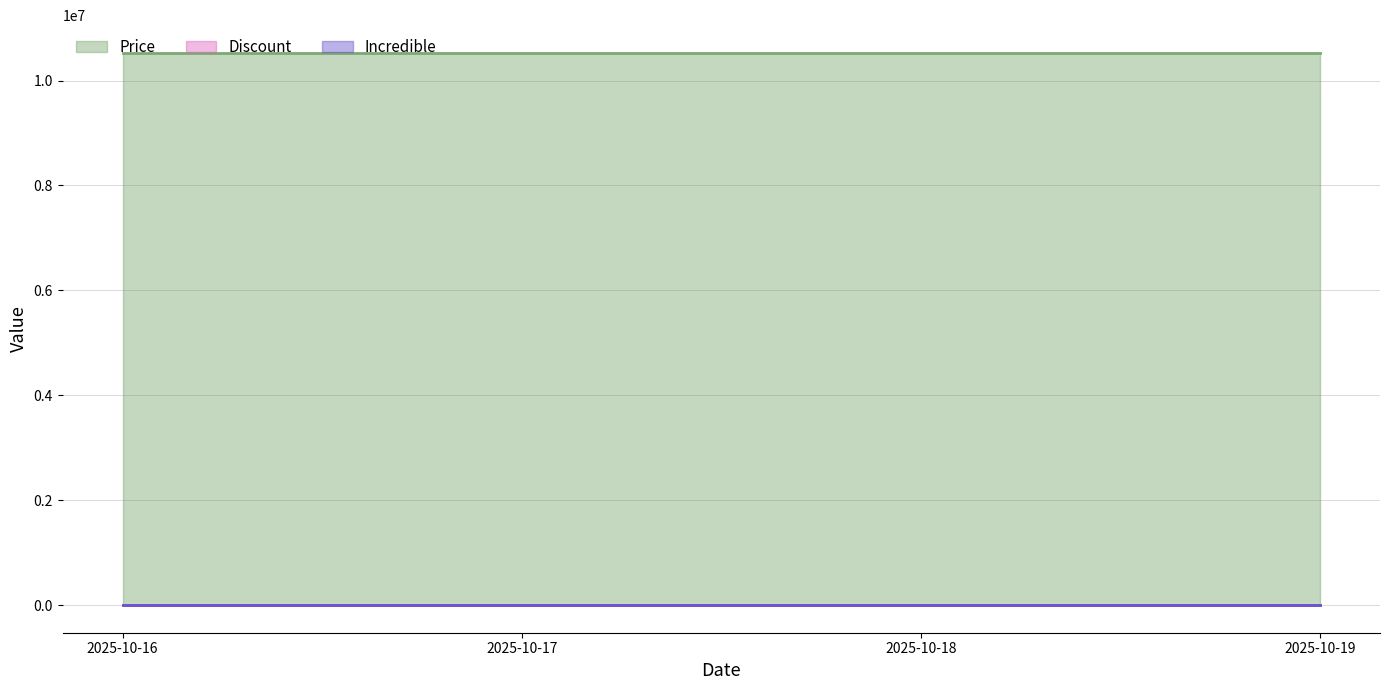

Does the chart have visible grid lines?

Yes